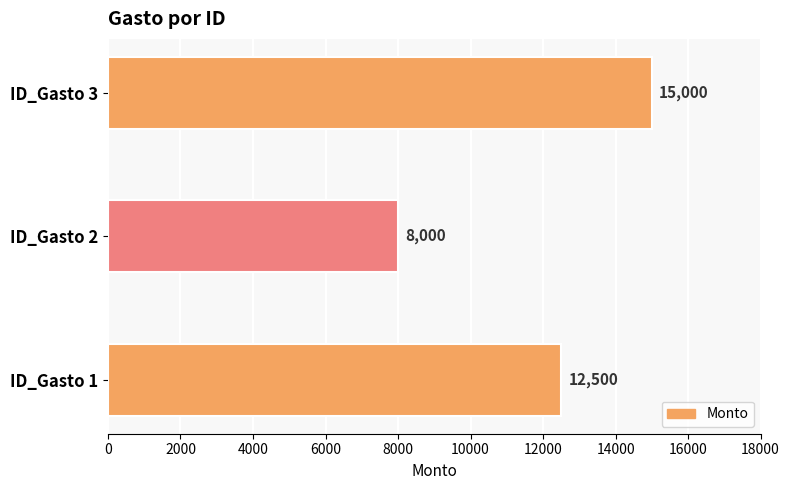

Does the chart contain stacked bars?

No